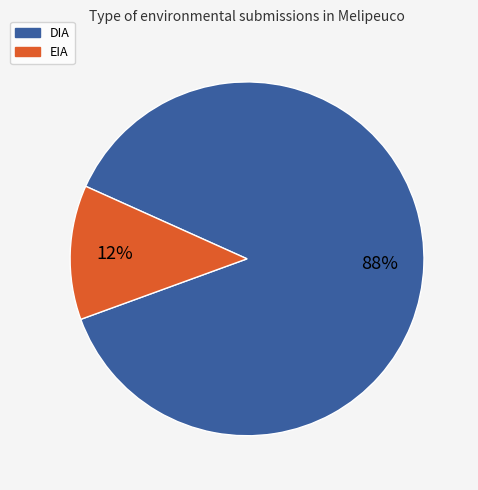

Approximately how many times larger is the value at EIA compared to DIA?

0.1